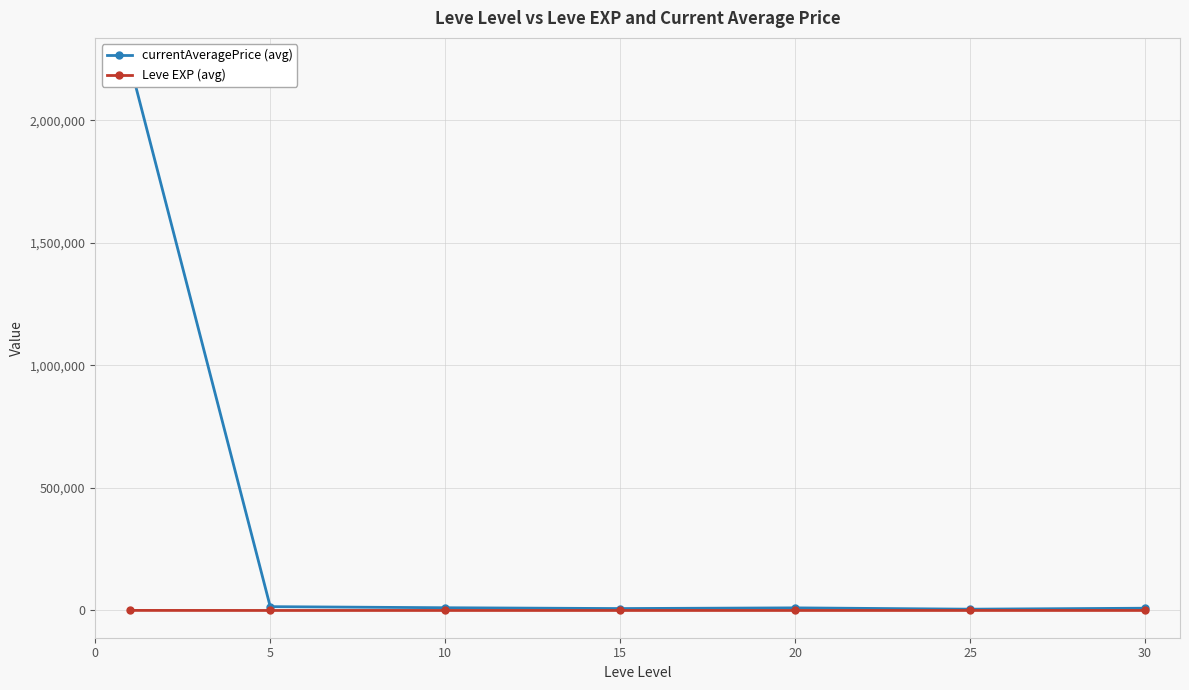

Reading left to right, list all the values displayed in this chart.

currentAveragePrice (avg): 2224966.7	15529.8	11102.2	7746.7	10583.0	5245.7	9130.5
Leve EXP (avg): 210.7	3.7	7.5	15.7	15.0	29.7	47.0